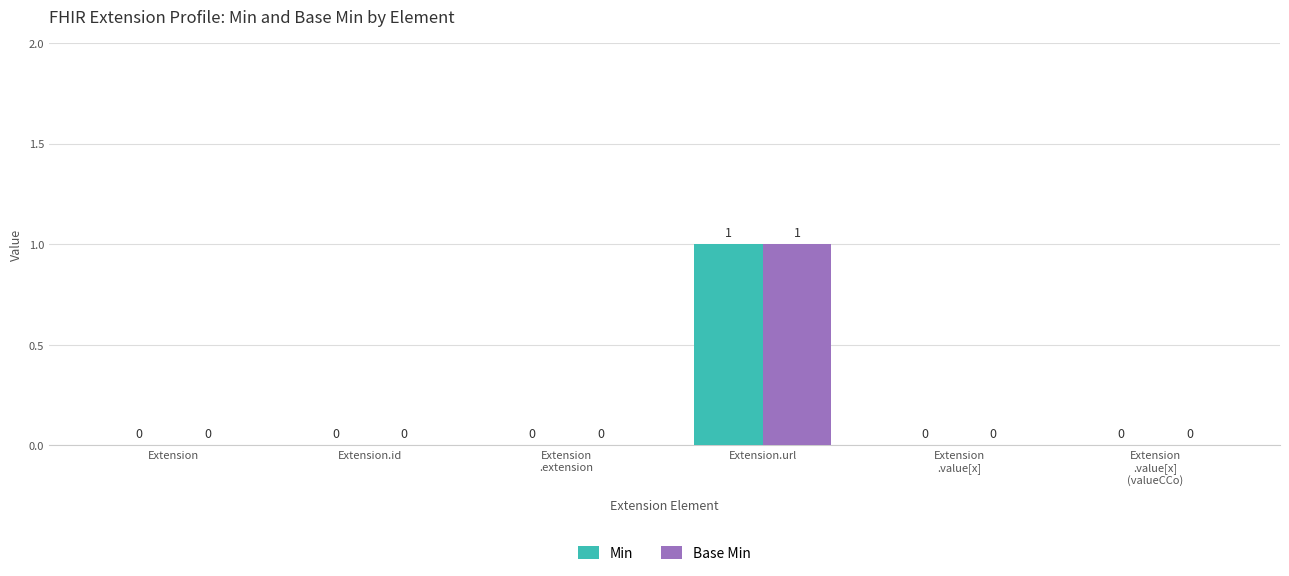

Reading right to left, transcribe all the data shown in this chart.

Min: Extension
.value[x]
(valueCCo)=0	Extension
.value[x]=0	Extension.url=1	Extension
.extension=0	Extension.id=0	Extension=0
Base Min: Extension
.value[x]
(valueCCo)=0	Extension
.value[x]=0	Extension.url=1	Extension
.extension=0	Extension.id=0	Extension=0